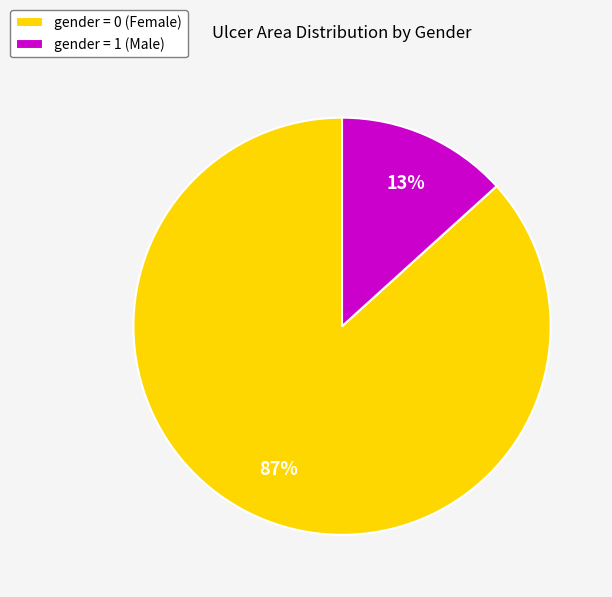

Which category has the biggest portion of the pie?

gender = 0 (Female)